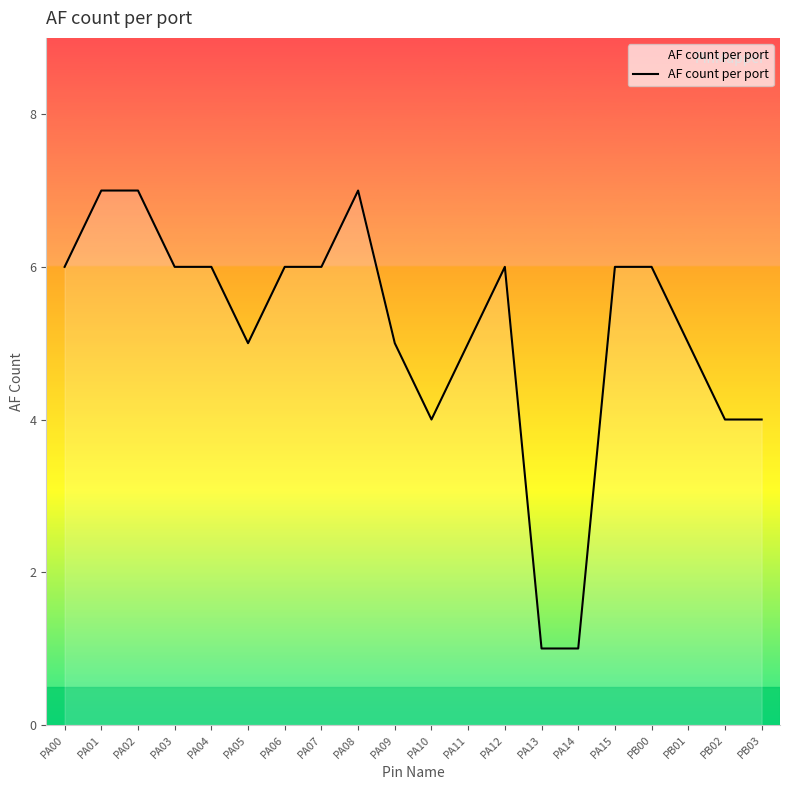

Reading left to right, list all the values displayed in this chart.

6	7	7	6	6	5	6	6	7	5	4	5	6	1	1	6	6	5	4	4